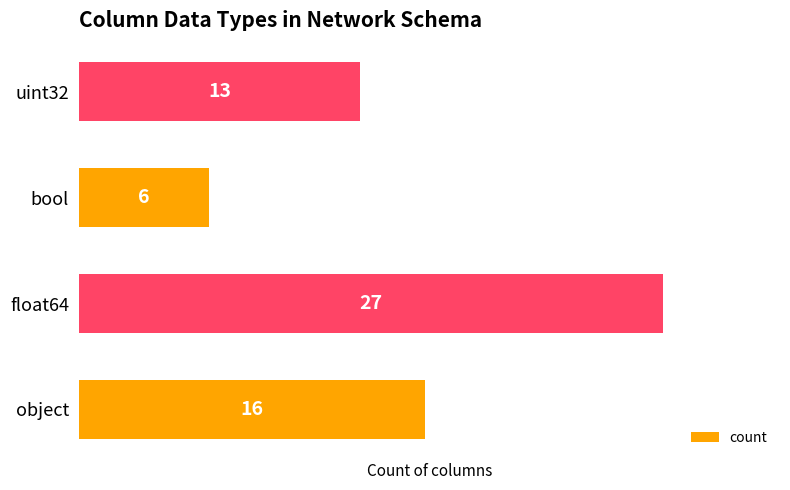

Are the bars grouped side by side (vs. stacked)?

No